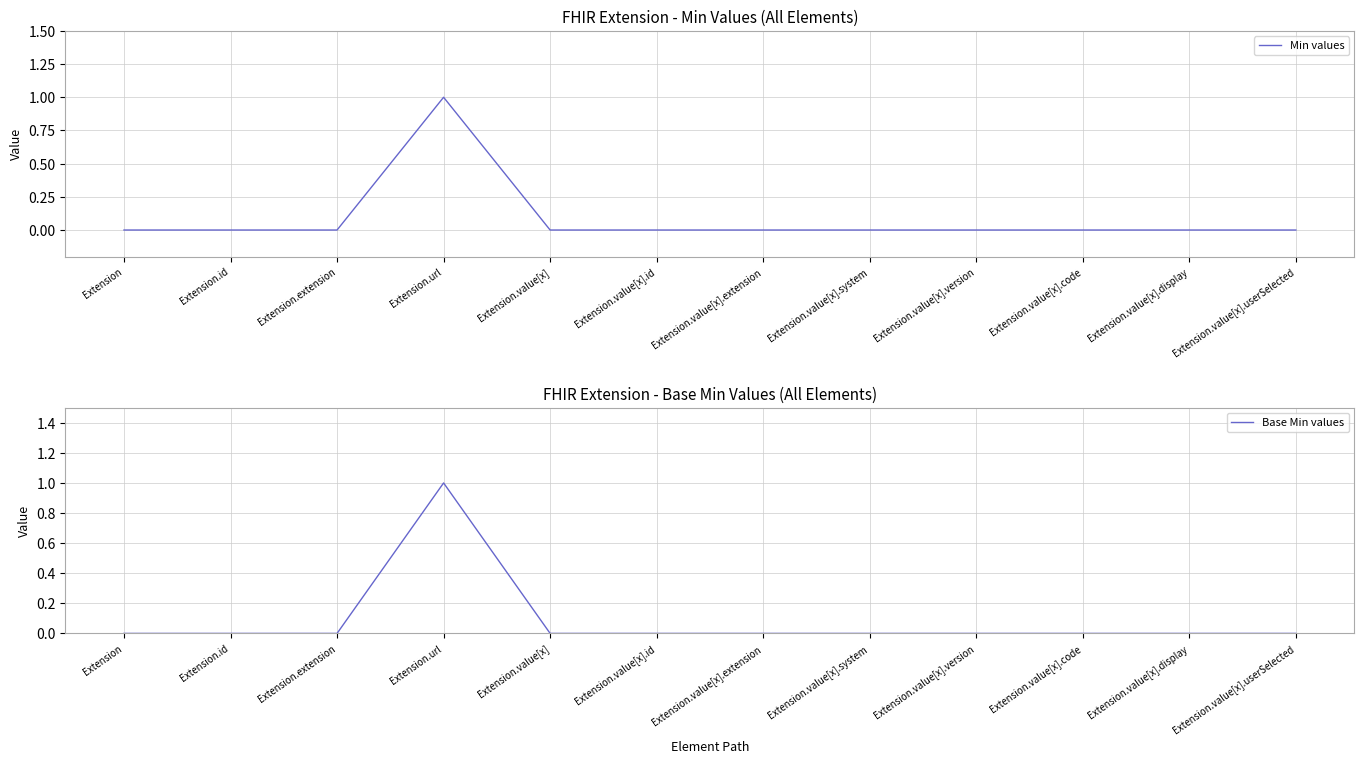

The Base Min values series shows 0 at Extension.extension. True or false?

True